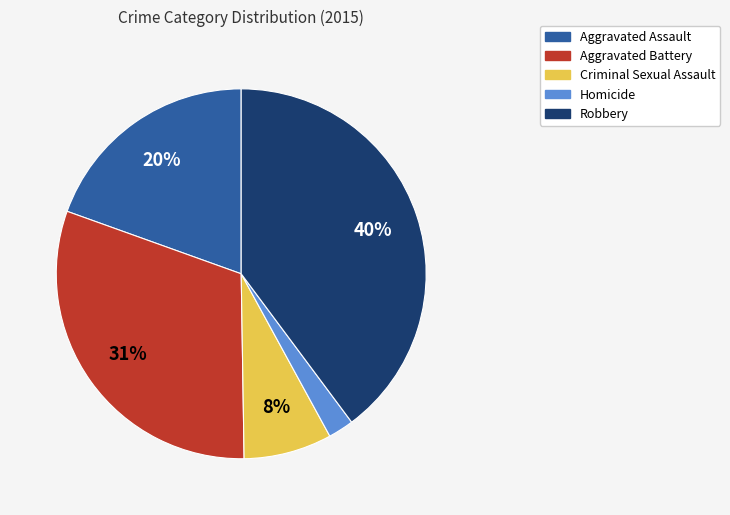

Which category has the biggest portion of the pie?

Robbery